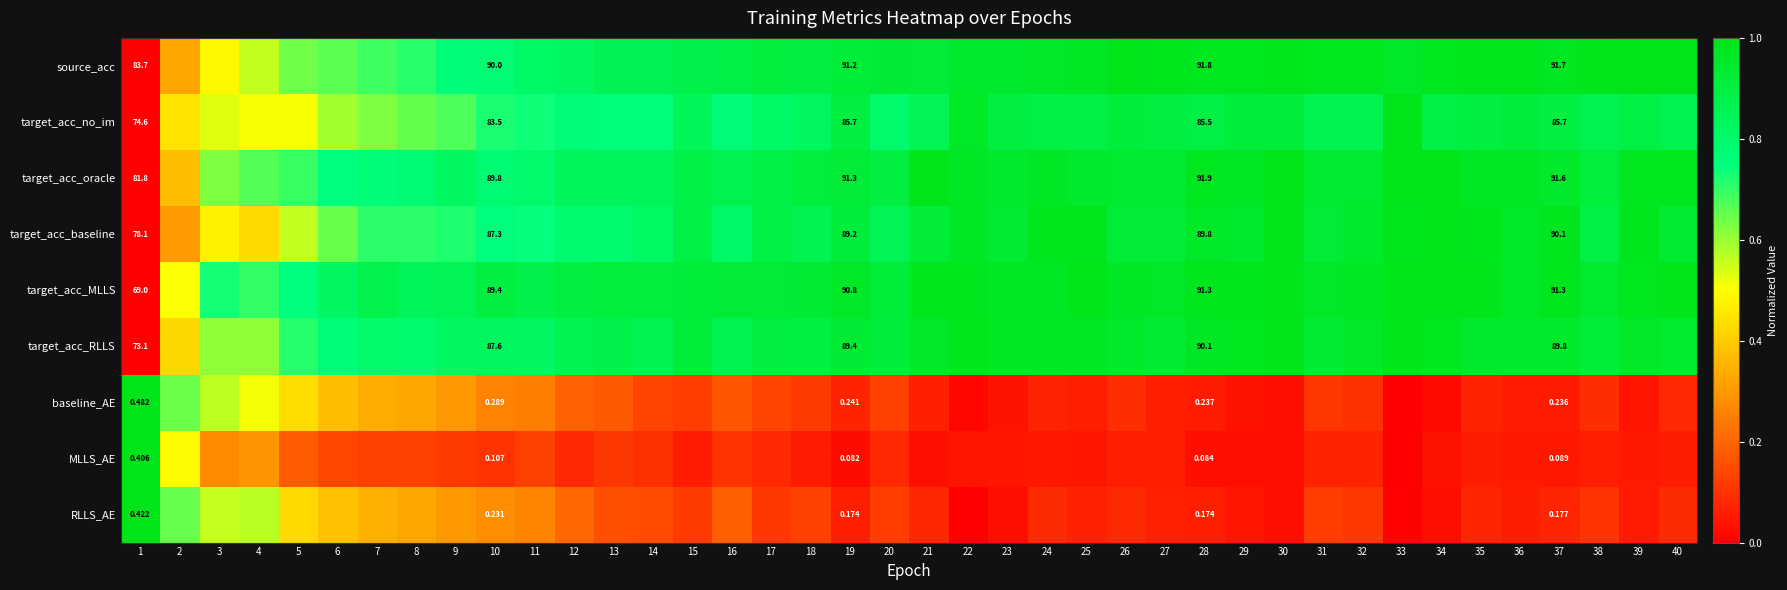

What is the difference between the highest and lowest values at 5?

0.6